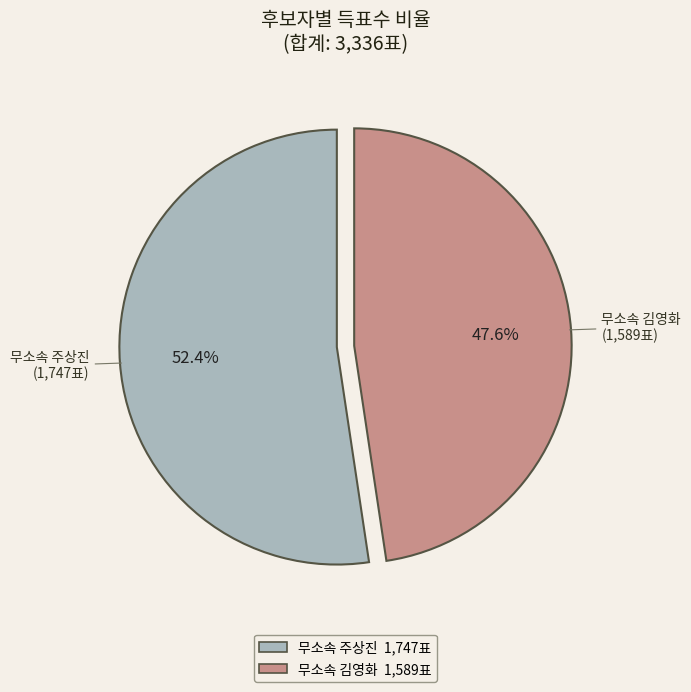

Does any single category account for the majority?

Yes